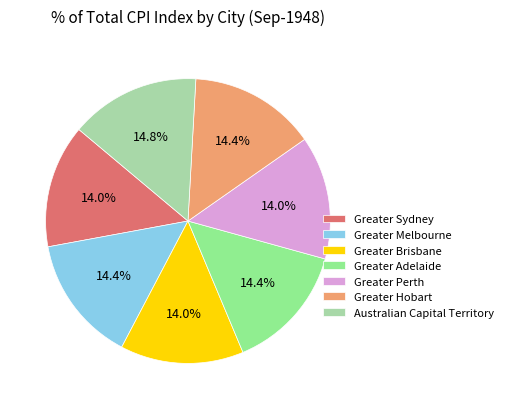

True or false: Greater Hobart accounts for 20% of the total.

False